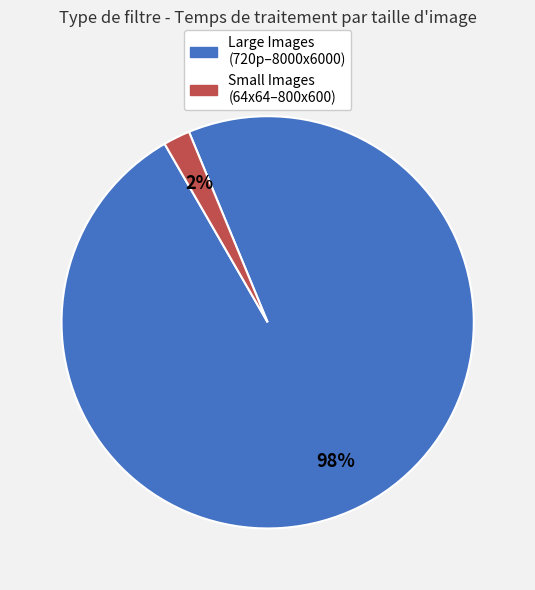

To the nearest percent, what is the difference between the largest and smallest slice percentages?

96%